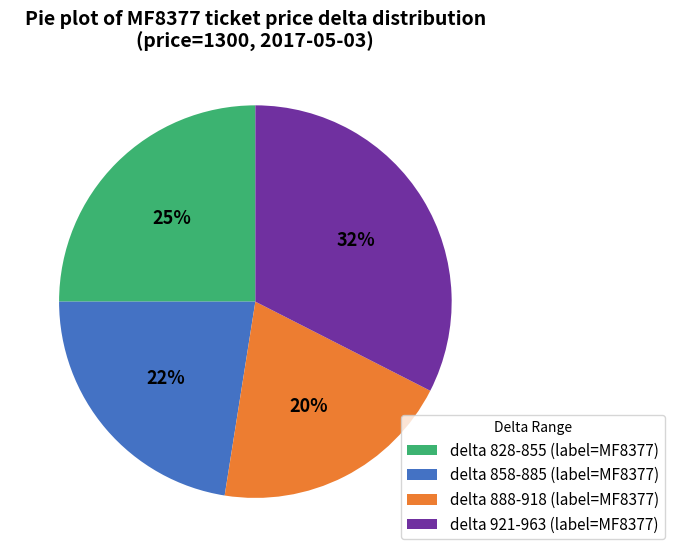

Combined, do delta 858-885 (label=MF8377) and delta 921-963 (label=MF8377) account for over 50%?

Yes